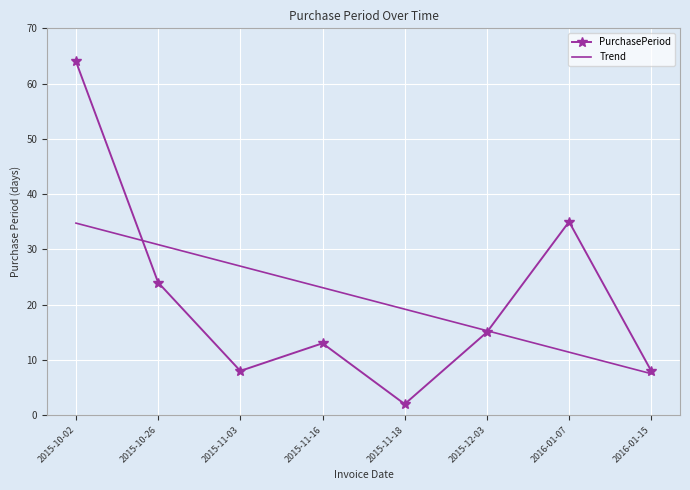

At which category is the sum across all series the highest?

2015-10-02